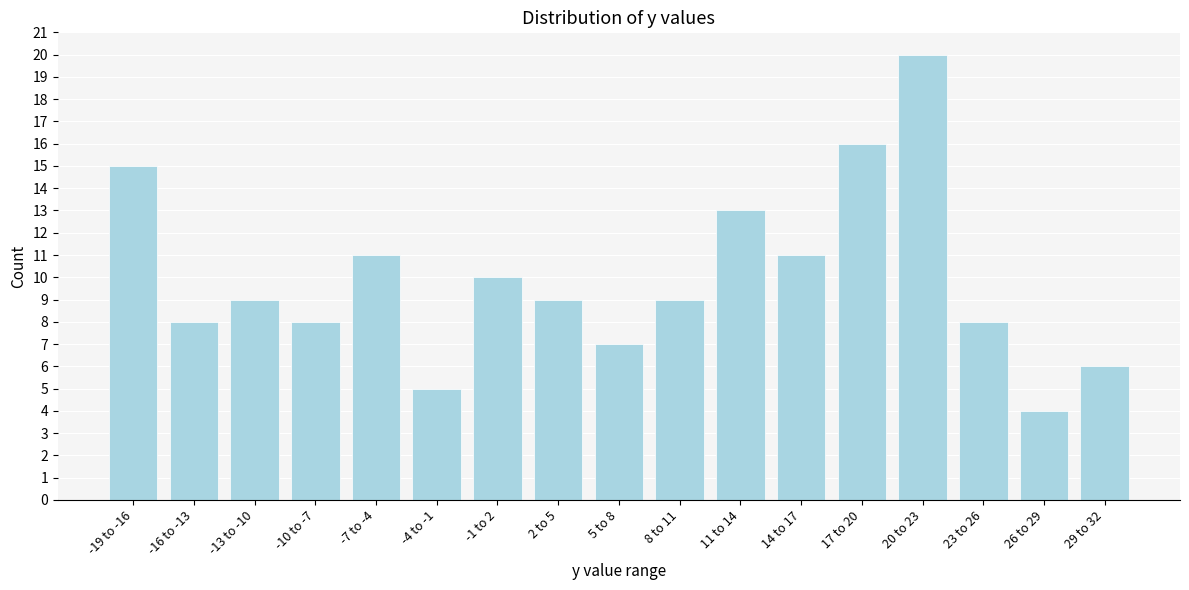

Reading left to right, list all the values displayed in this chart.

15	8	9	8	11	5	10	9	7	9	13	11	16	20	8	4	6